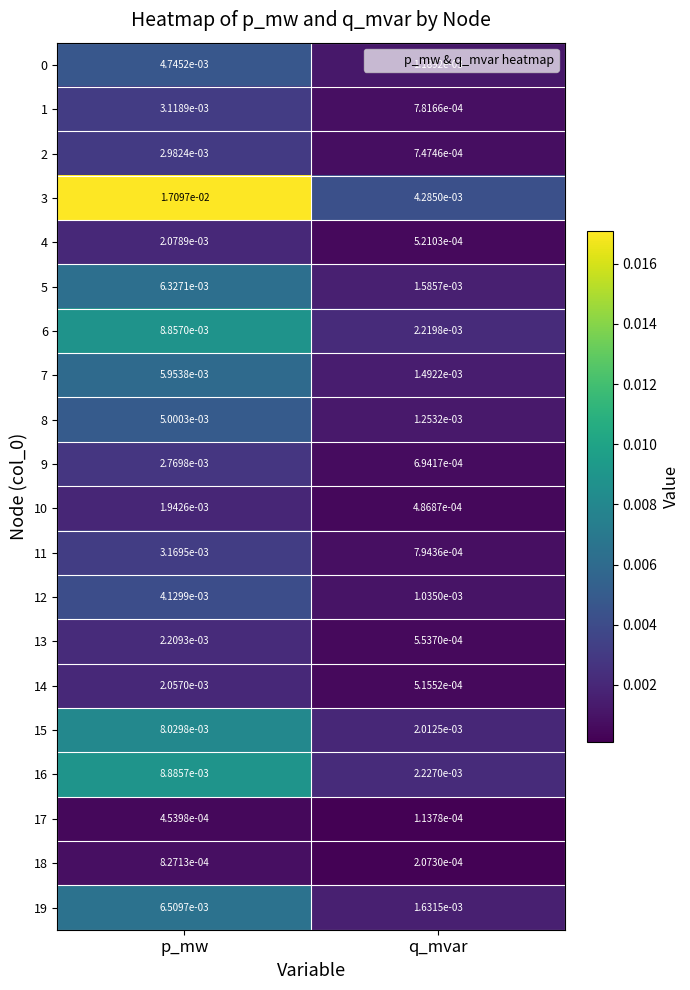

At which label does 10 reach its minimum?

q_mvar